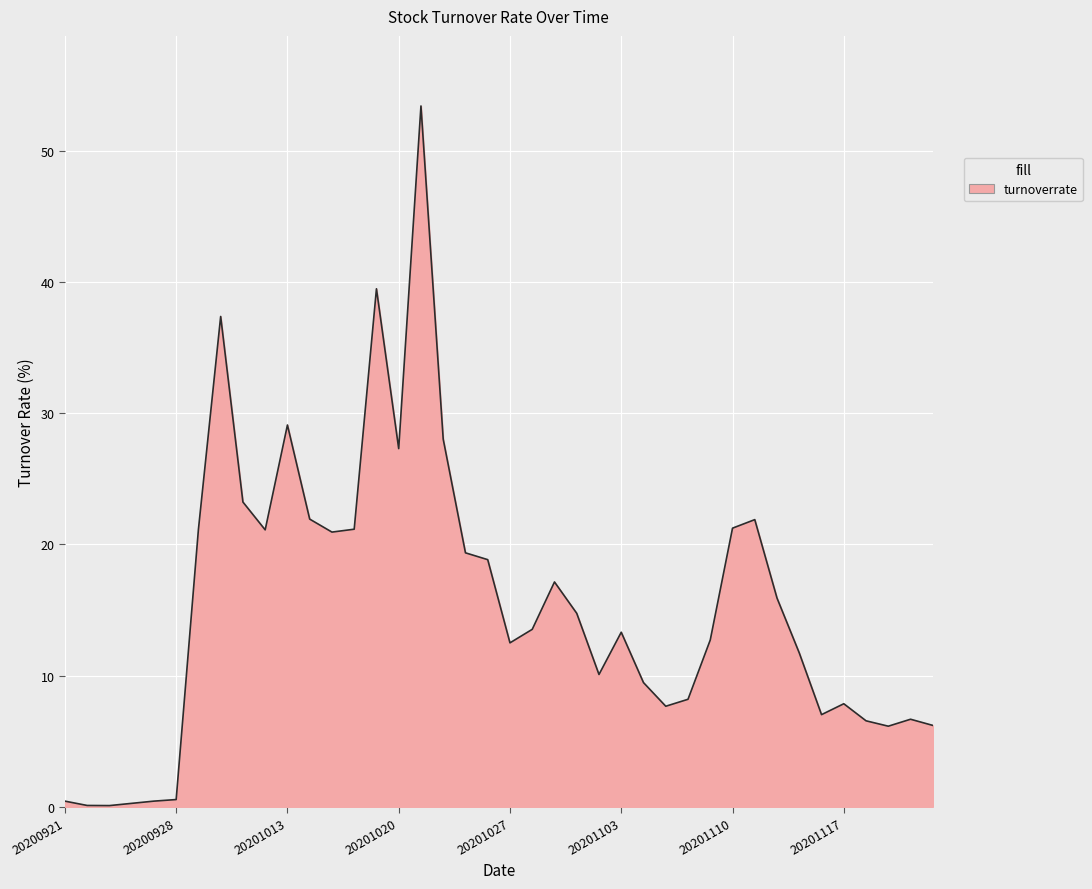

How many values are below 13?

19